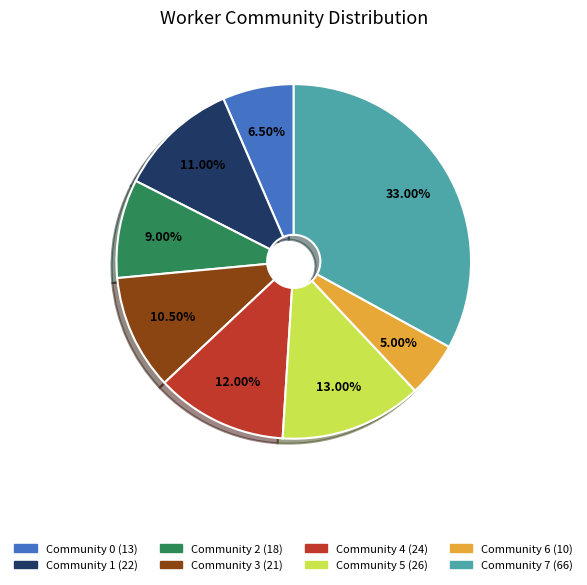

What percentage do Community 2 and Community 5 together represent?

22.0%